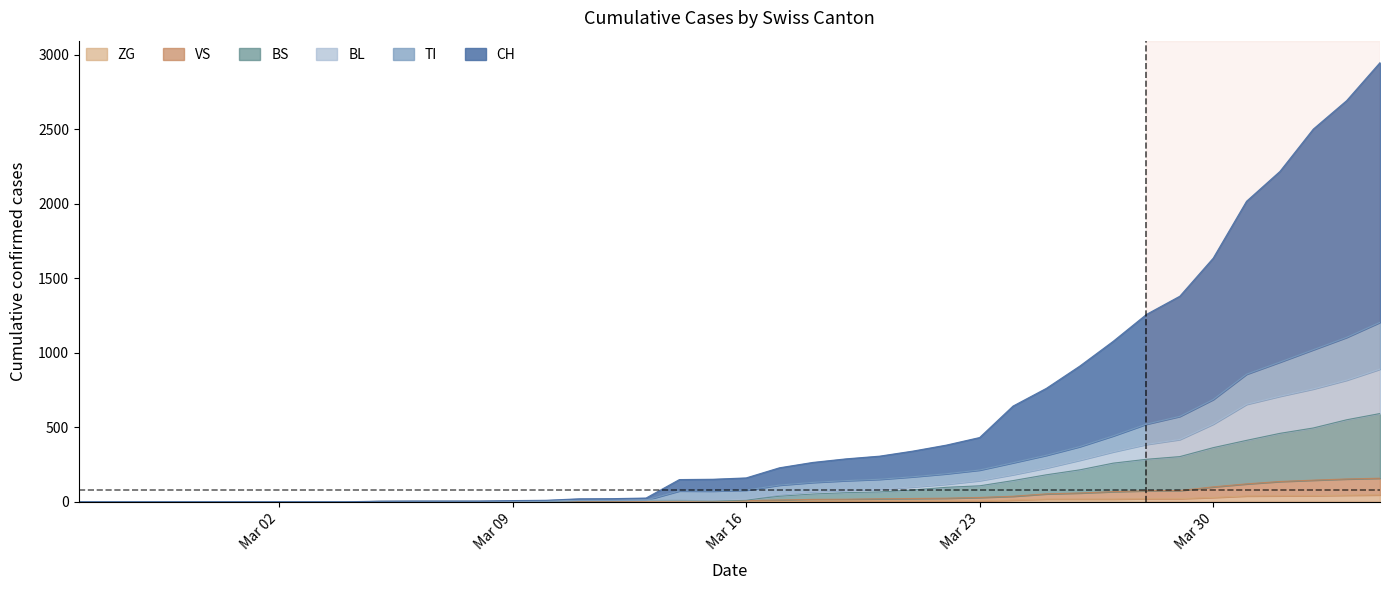

Which category has the highest value across all series?

2020-04-04